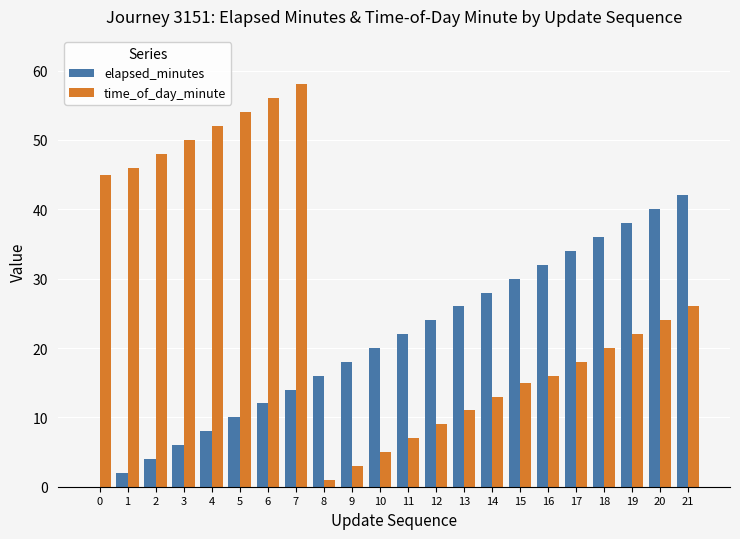

At which category is the sum across all series the highest?

7